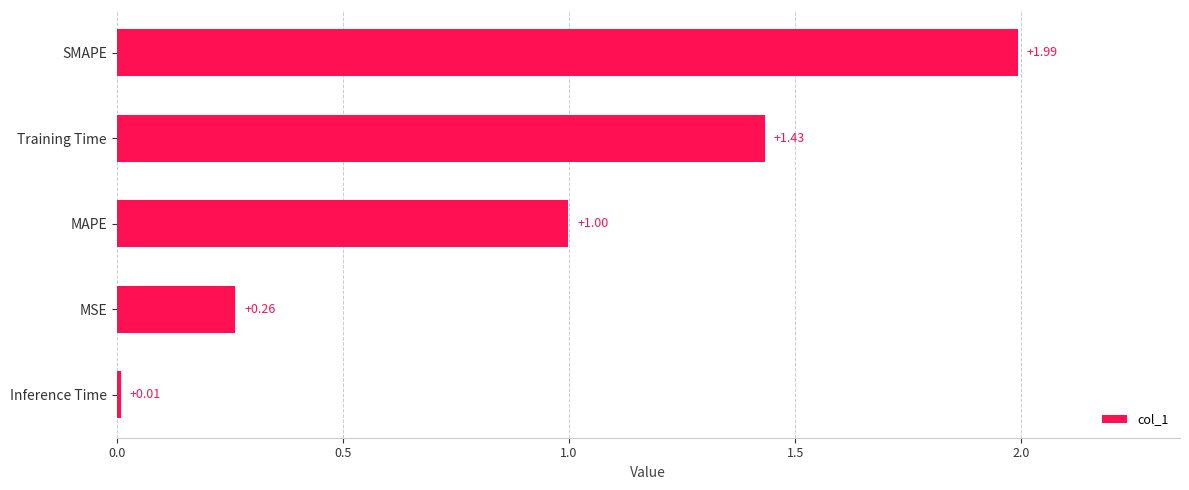

Which label corresponds to the smallest value in the chart?

Inference Time